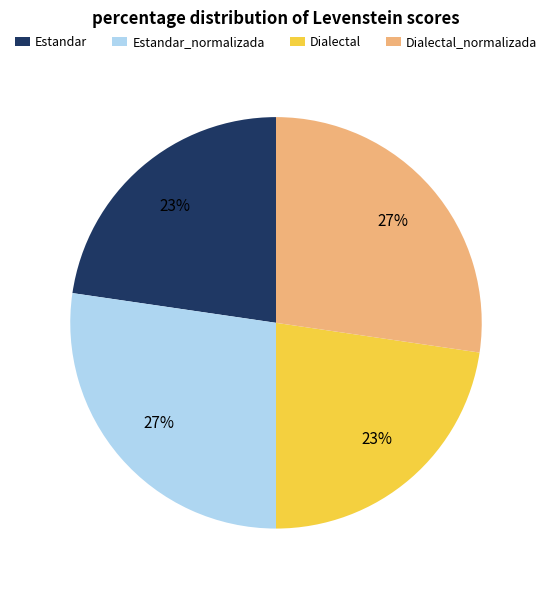

To the nearest percent, what is the combined percentage of Dialectal_normalizada and Estandar?

50%